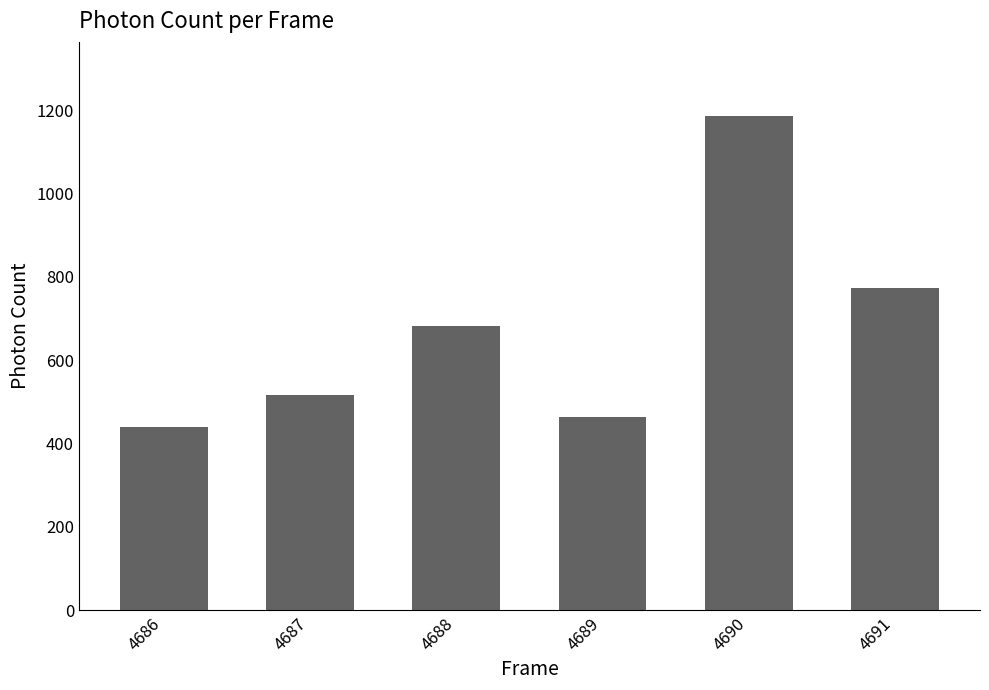

True or false: the data shows 516.7 at 4687.

True